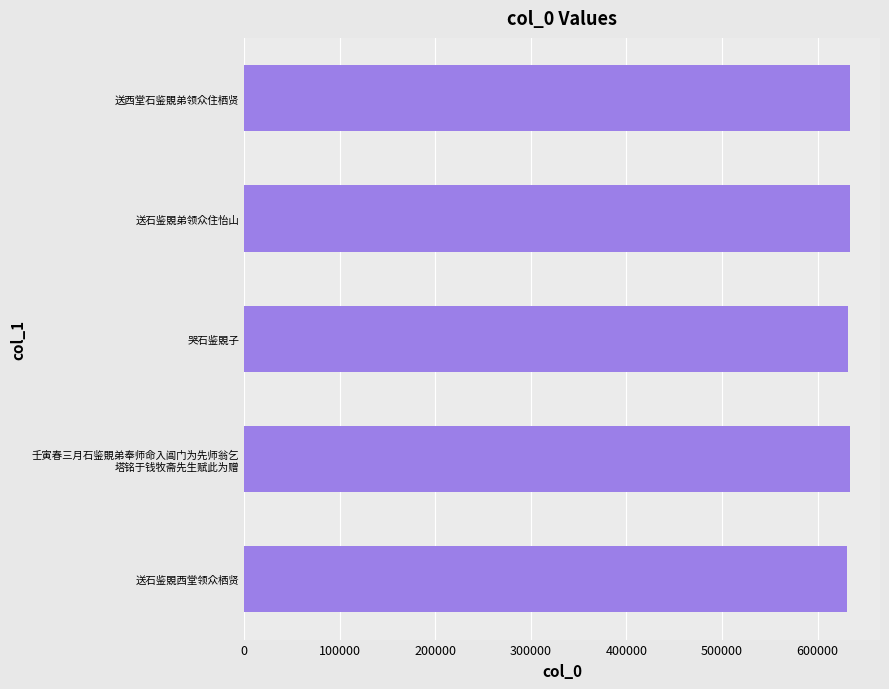

Is it true that the value at 送石鉴覞弟领众住怡山 is 633461?

True